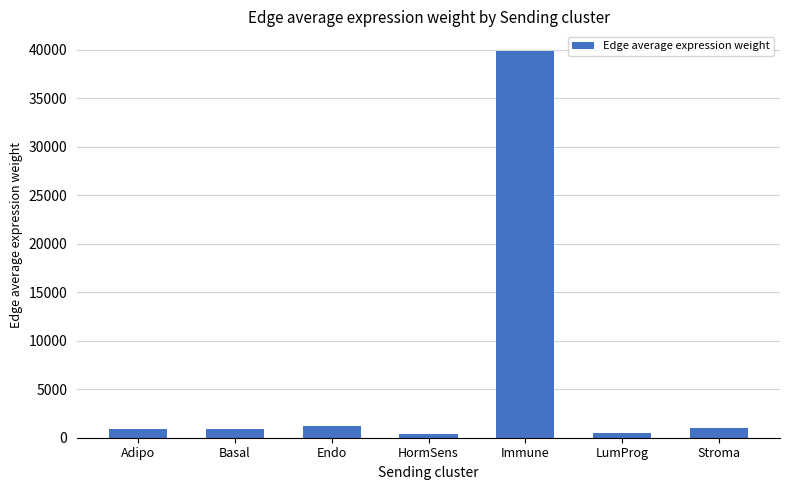

What value does the data have at HormSens?

356.4